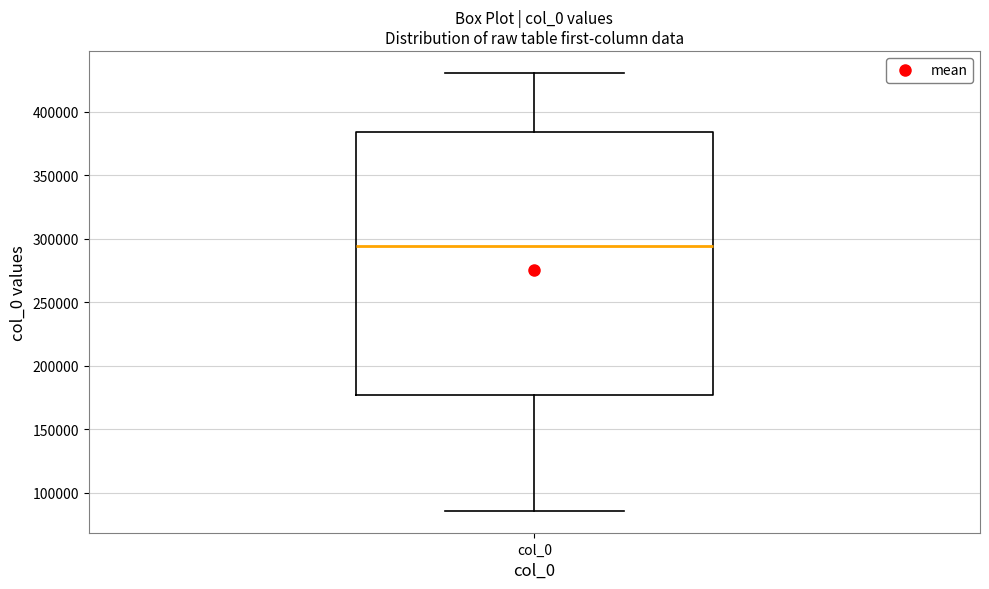

Read this box plot against the y-axis: the position of the median line, the range covered by the box, and the ends of both whiskers. The values are not printed on the chart, so give them approximately, as read against the axis.

median 295000, box 175000 to 385000, whiskers 85000 to 430000